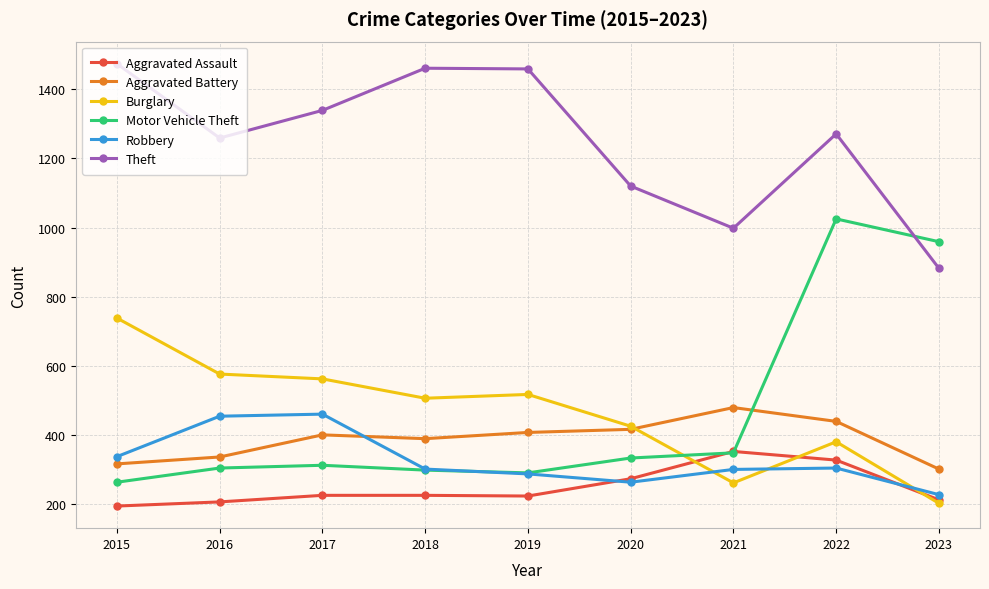

What is the minimum value for Aggravated Assault?

194